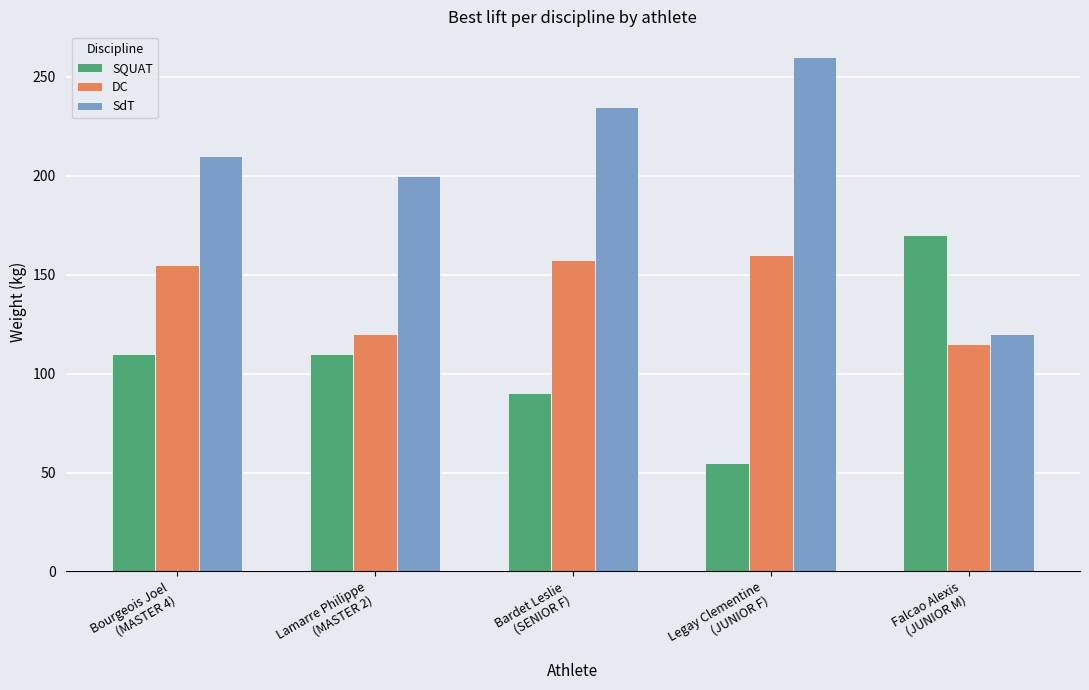

What is the label of the 4th bar from the left?

Legay Clementine
(JUNIOR F)